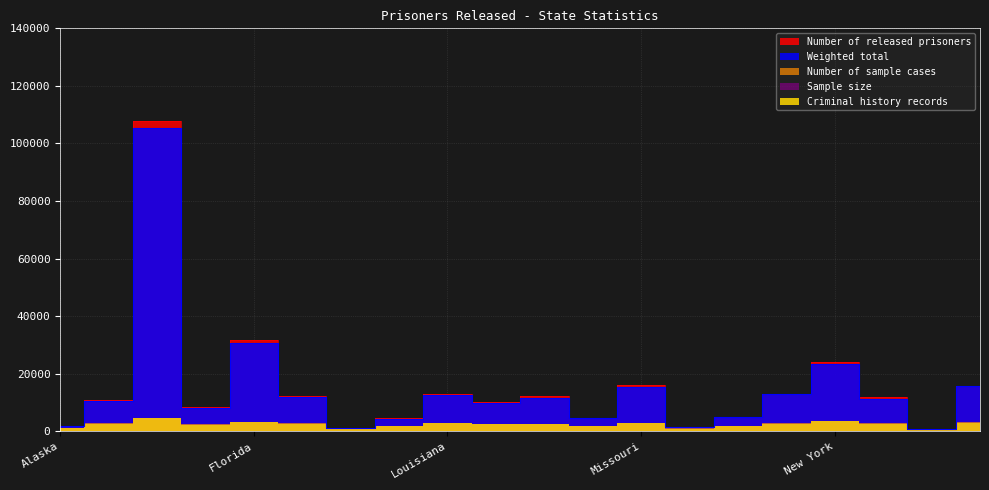

What is the label of the 6th point from the right?

Nevada